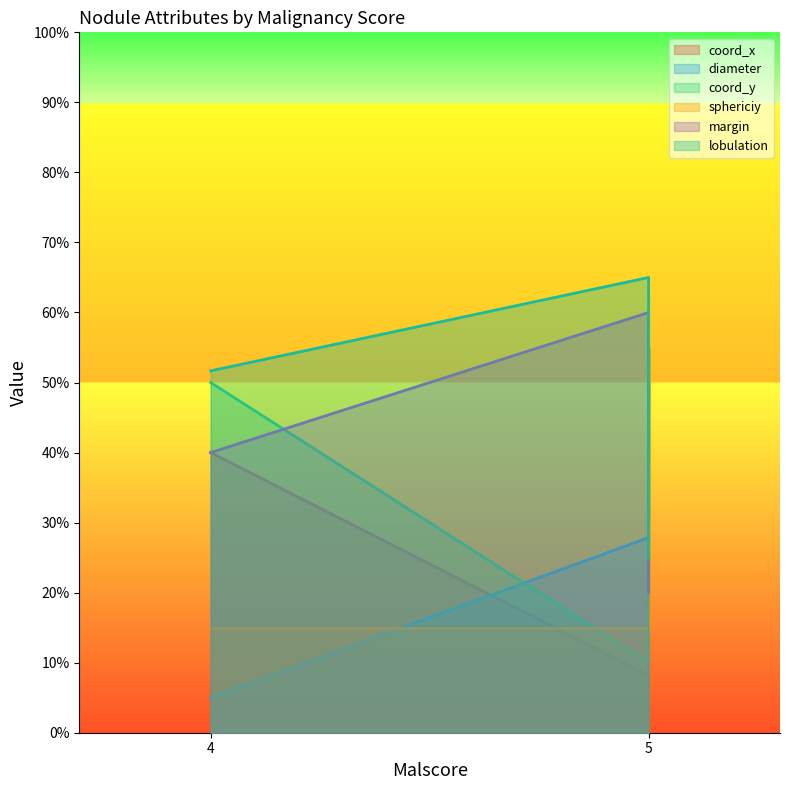

Rank the series at 5 from lowest to highest value.

coord_x, coord_y, sphericiy, diameter, margin, lobulation